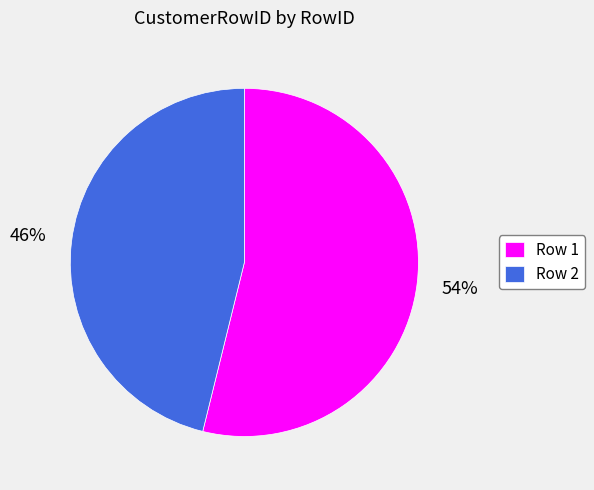

What is the smallest slice in the pie chart?

Row 2